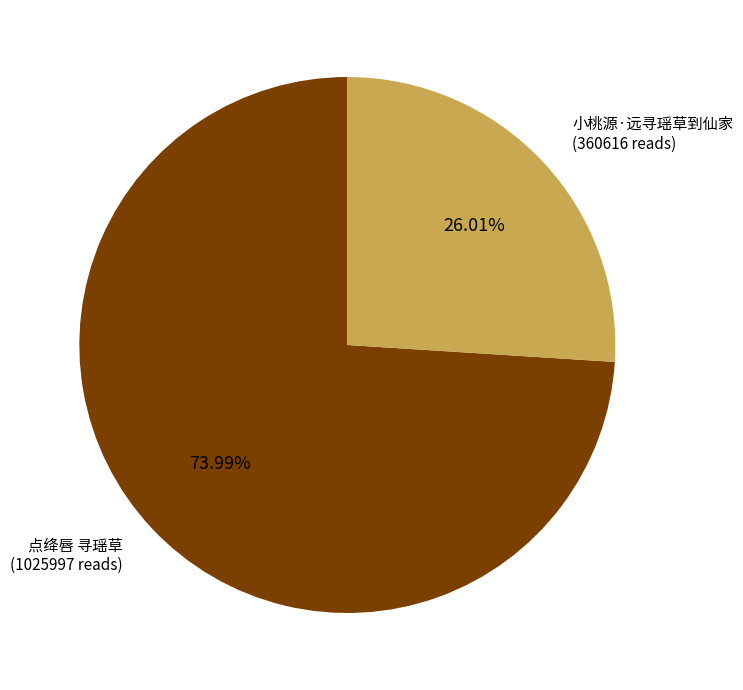

Is there a majority slice in this chart?

Yes